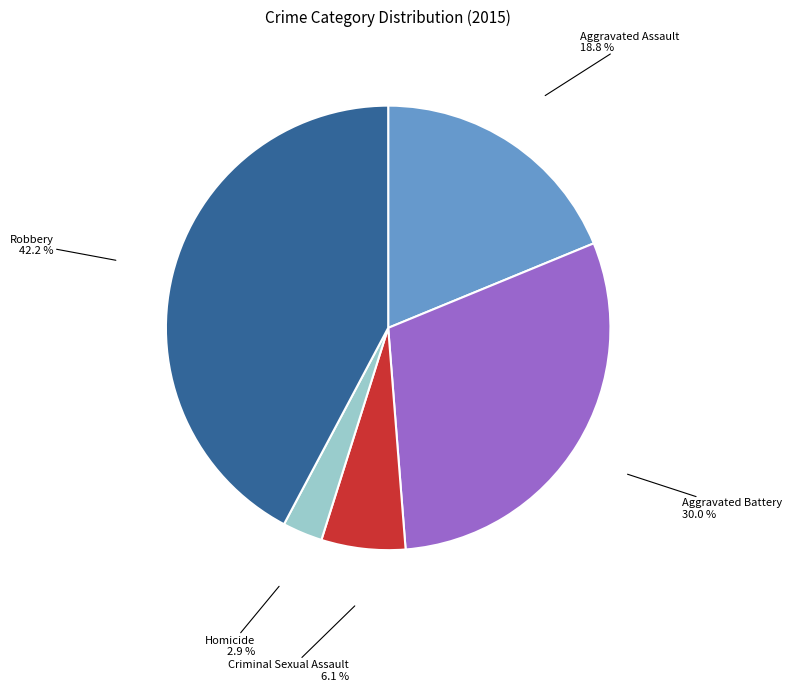

True or false: Homicide accounts for 3% of the total.

True